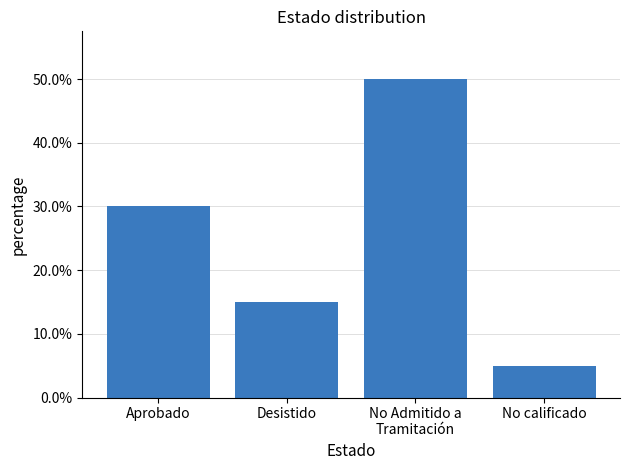

True or false: the data shows 0.1 at Aprobado.

False